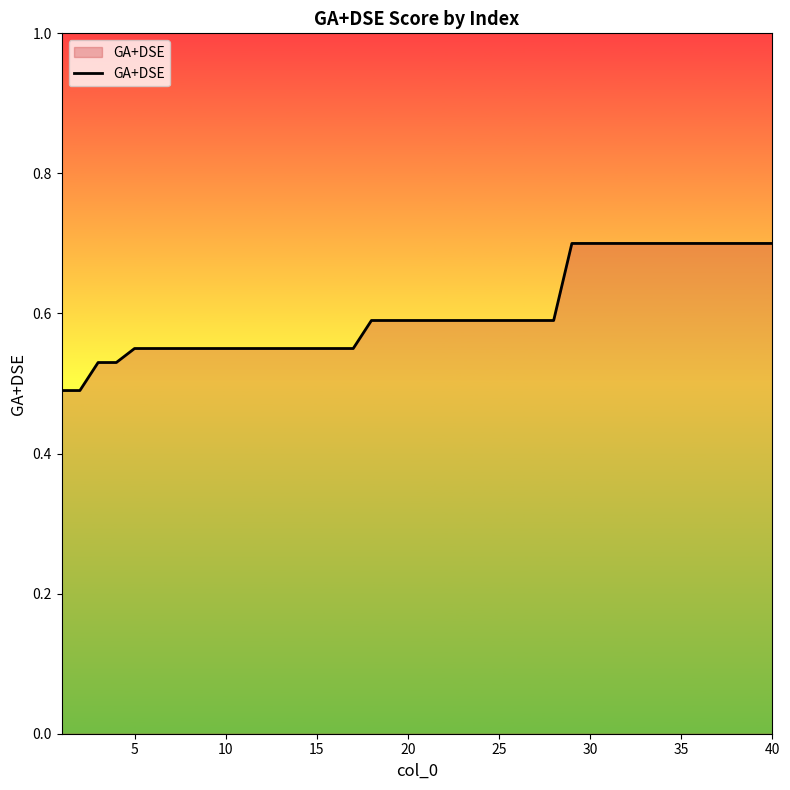

How many values are between 0 and 1?

40